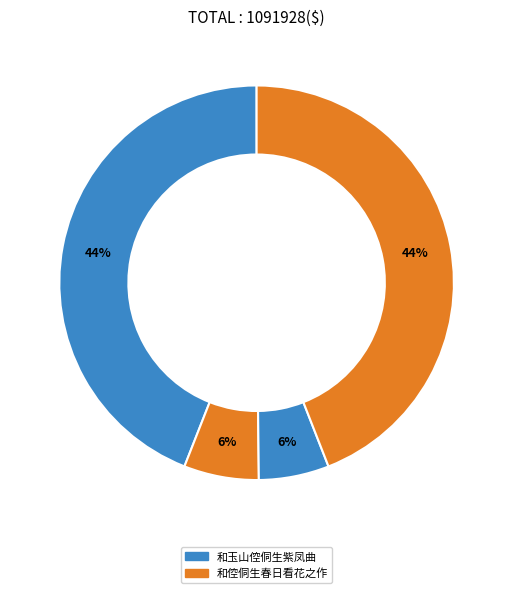

Which category has the biggest portion of the pie?

和倥侗生春日看花之作 (481126)